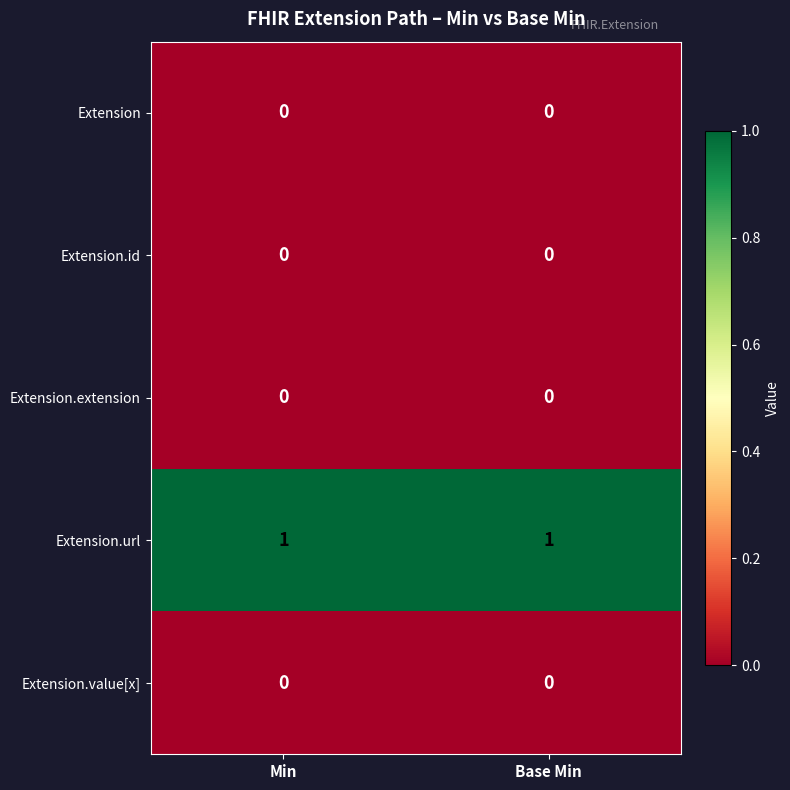

At how many categories does at least one series exceed 0?

2